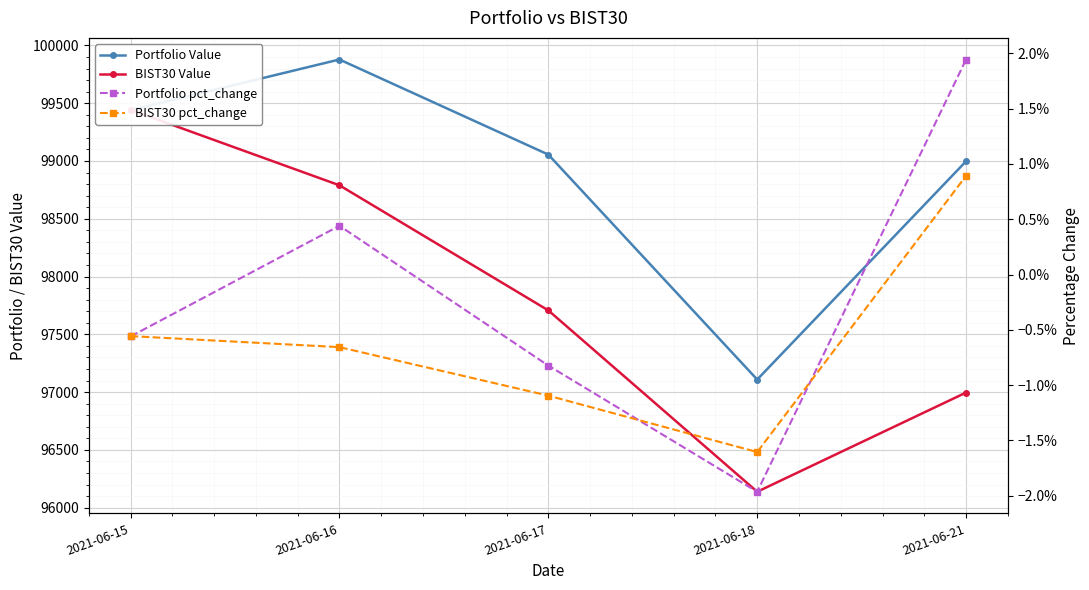

Which series has the widest spread of values?

BIST30 Value